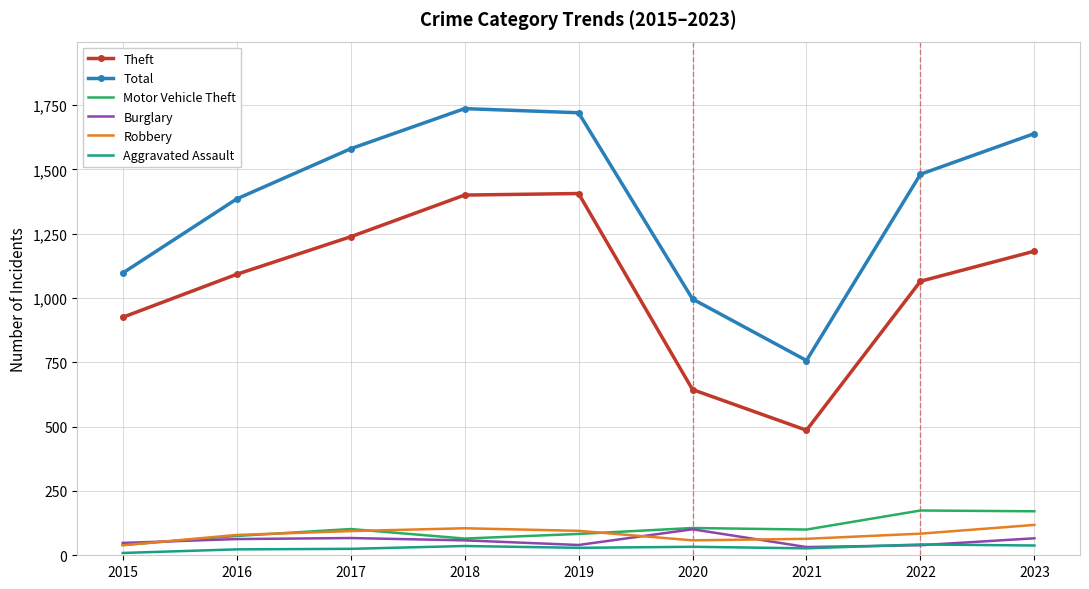

What is the sum of all Burglary values?

514